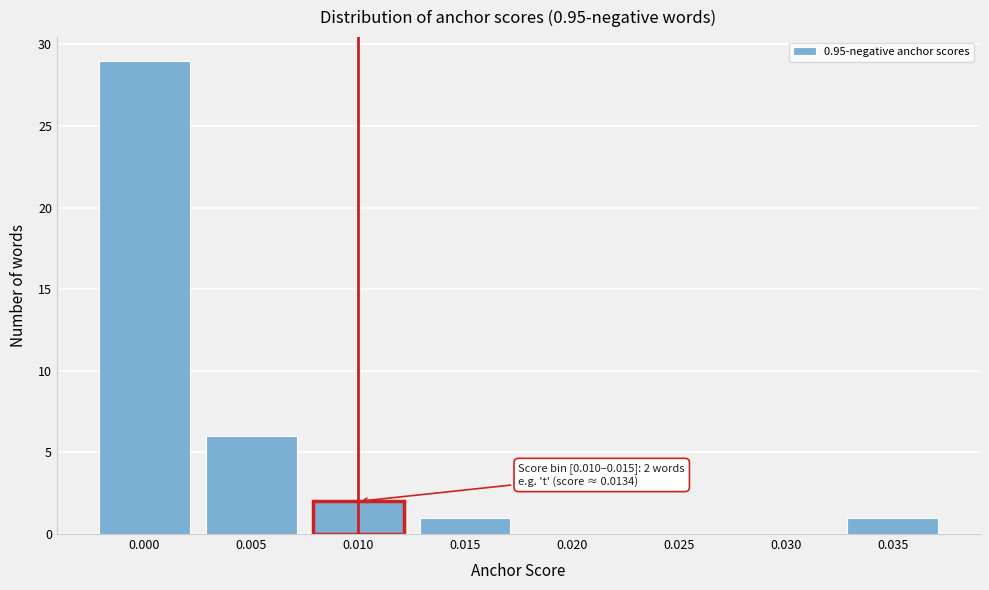

Reading left to right, list all the values displayed in this chart.

0.000=29	0.005=6	0.010=2	0.015=1	0.020=0	0.025=0	0.030=0	0.035=1